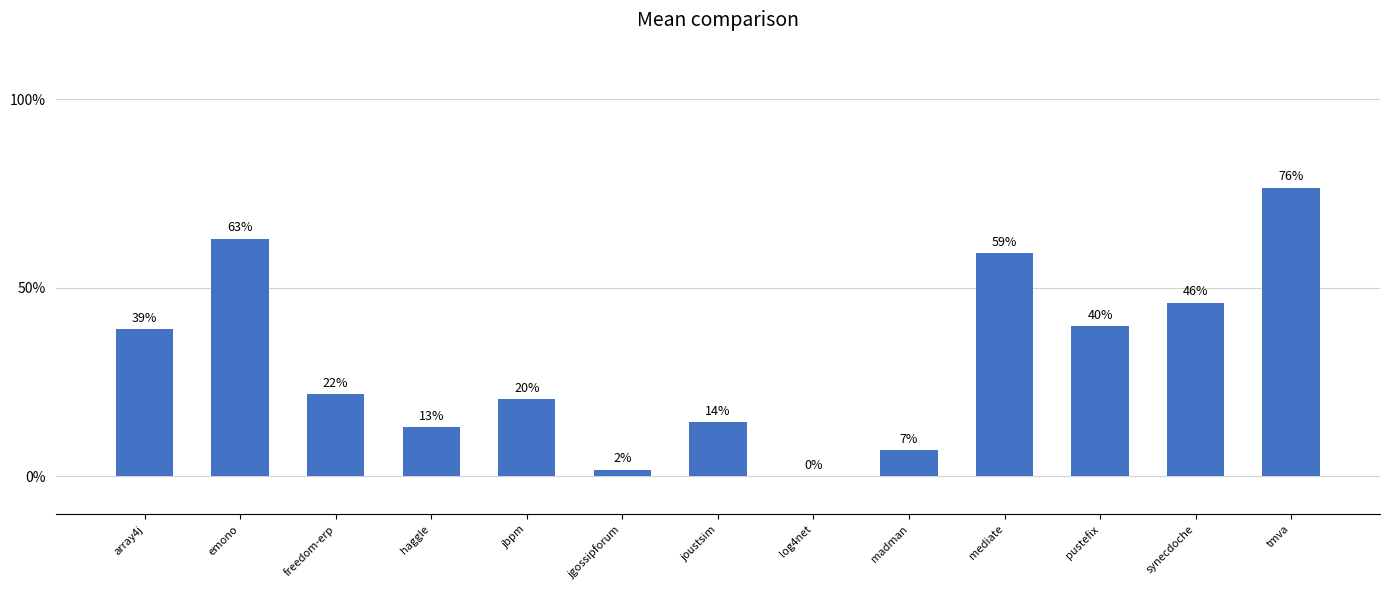

Are the bars horizontal?

No